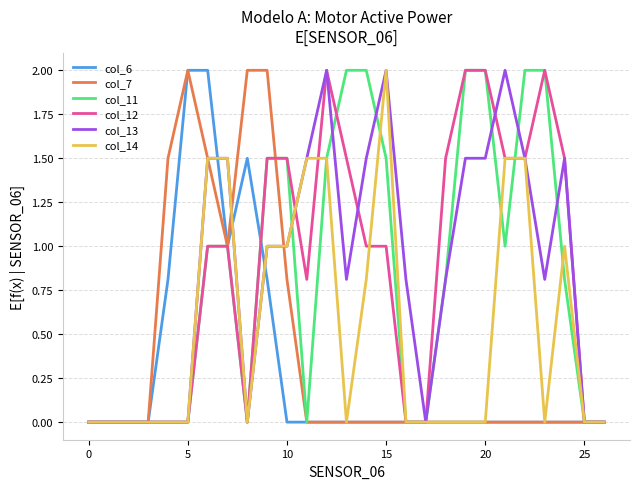

At which label does col_14 reach its peak?

15